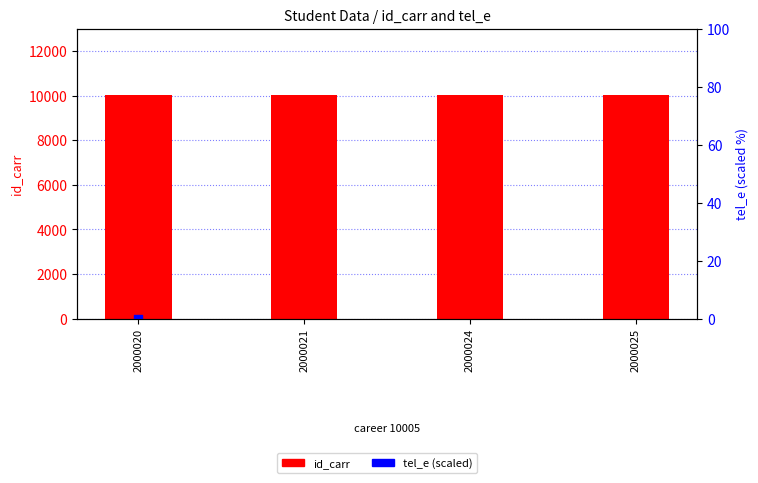

At how many categories does at least one series exceed 7354?

4